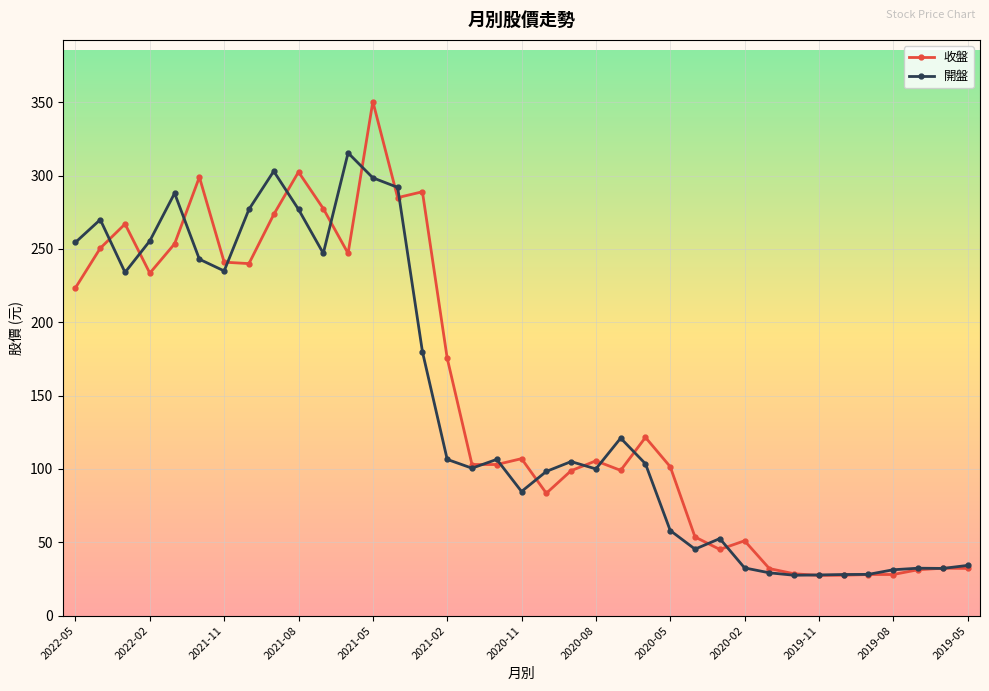

How many data points in 收盤 are above 105?

19